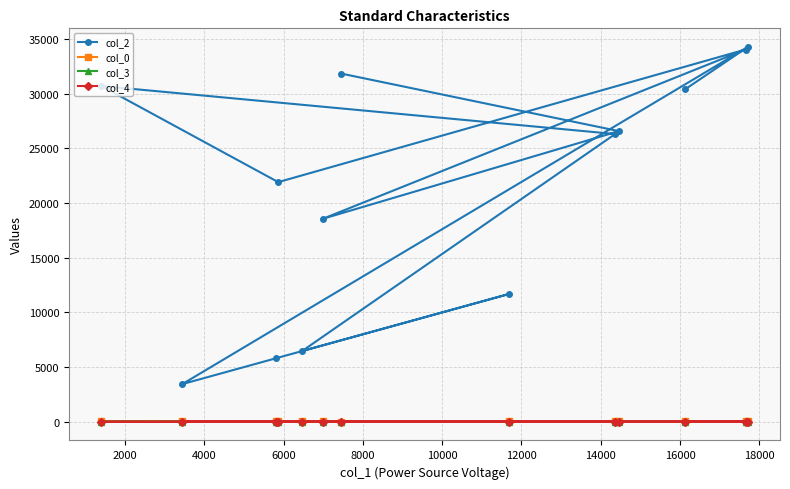

Which series has the largest total across all categories?

col_2